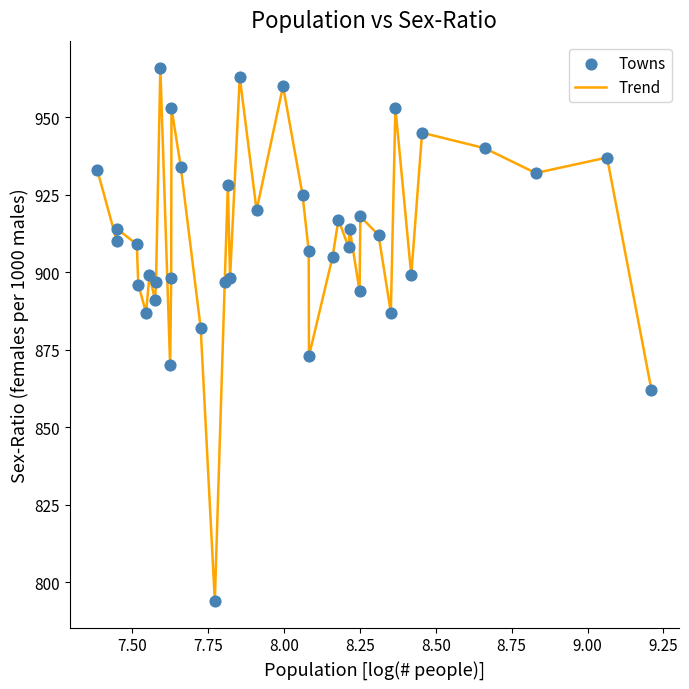

What is the minimum value shown in the chart?

794